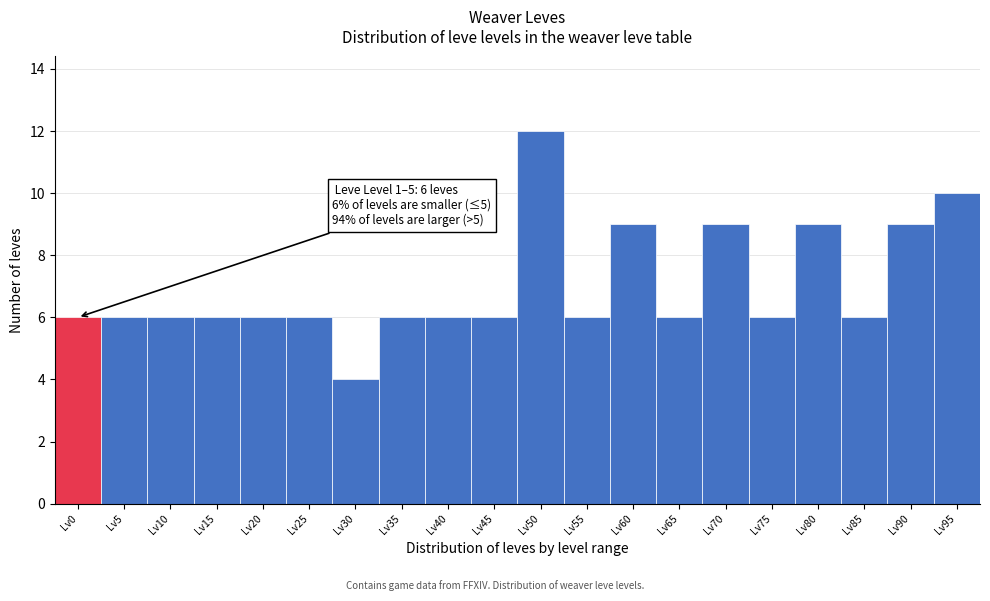

Reading left to right, extract all data points from this chart.

Lv0=6	Lv5=6	Lv10=6	Lv15=6	Lv20=6	Lv25=6	Lv30=4	Lv35=6	Lv40=6	Lv45=6	Lv50=12	Lv55=6	Lv60=9	Lv65=6	Lv70=9	Lv75=6	Lv80=9	Lv85=6	Lv90=9	Lv95=10